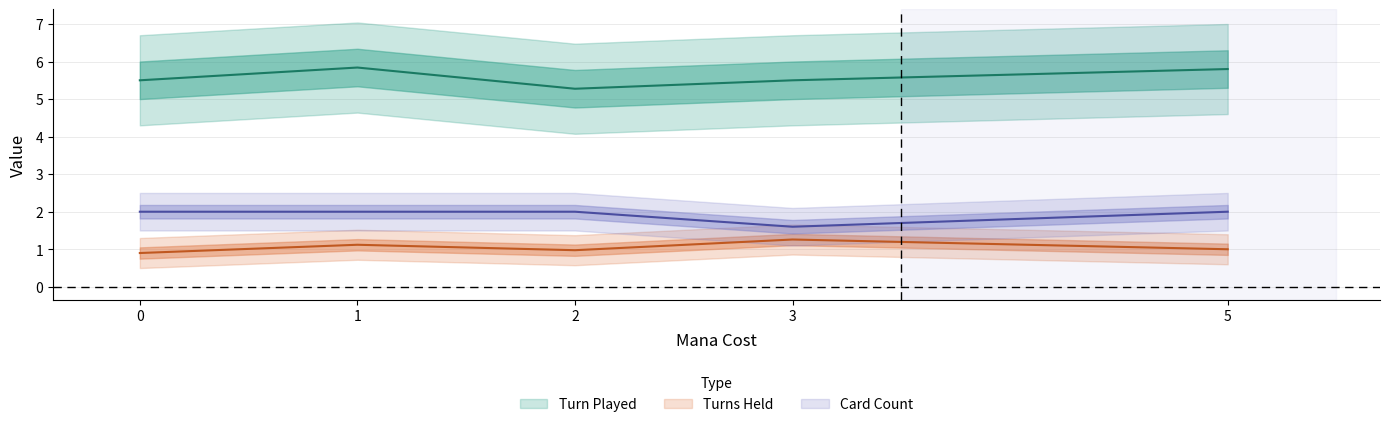

Reading left to right, list all the values displayed in this chart.

Turn Played: 5.5	5.8	5.3	5.5	5.8
Turns Held: 0.9	1.1	1.0	1.3	1.0
Card Count: 2.0	2.0	2.0	1.6	2.0